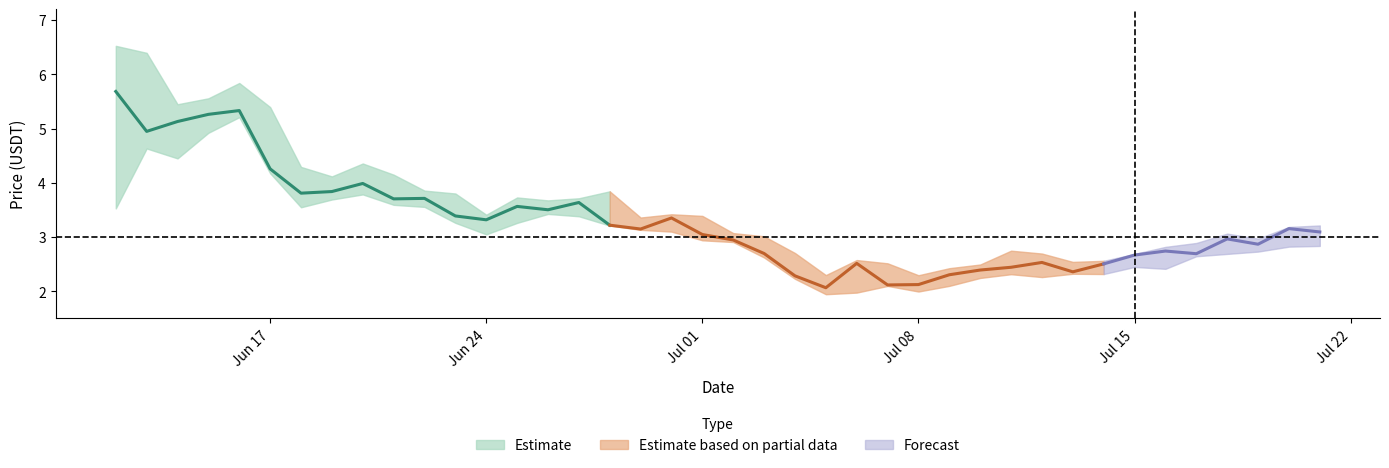

True or false: close and high intersect in this chart.

False